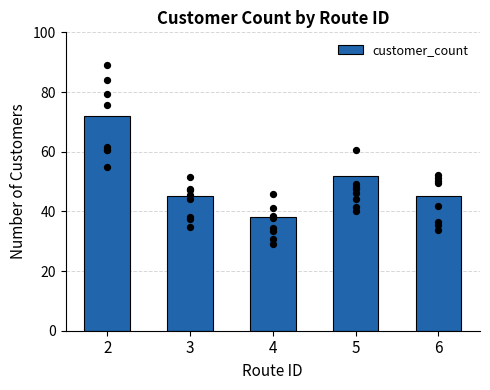

What is the change in value from 3 to 4?

-7